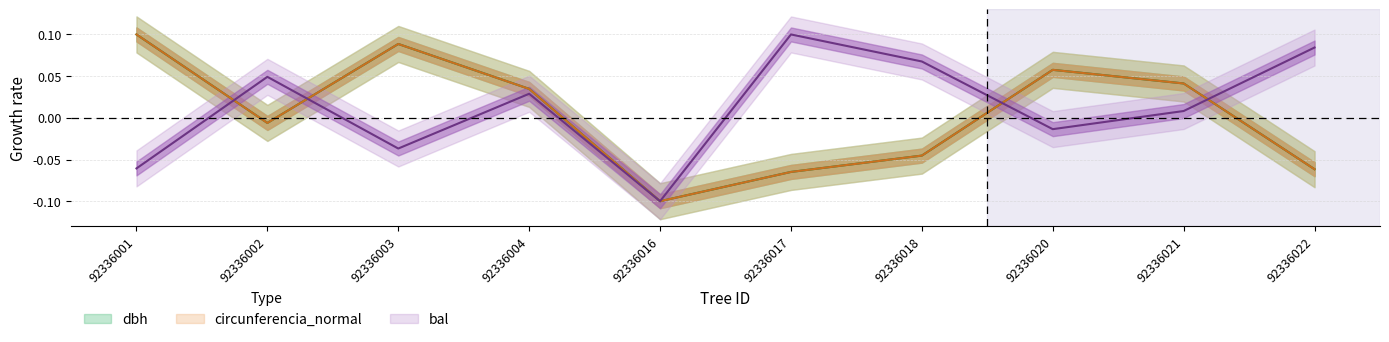

At which label is bal closest to 0?

92336016